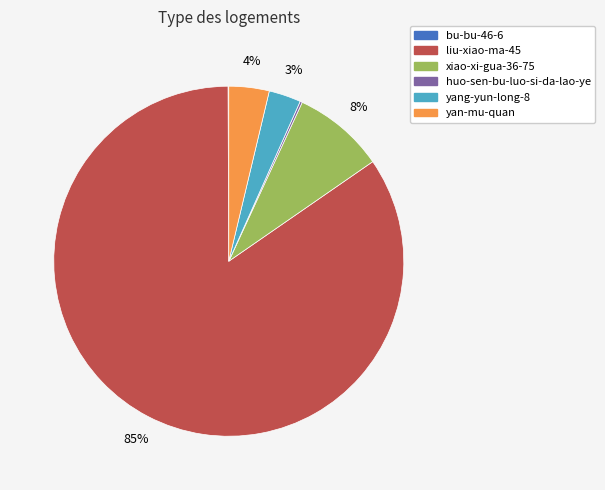

To the nearest percent, what is the combined percentage of xiao-xi-gua-36-75 and yan-mu-quan?

12%